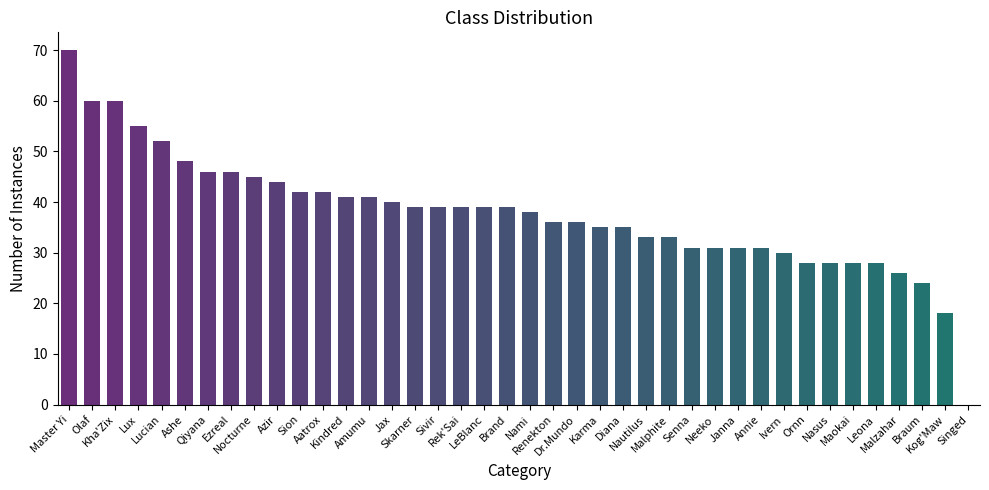

Reading left to right, extract all data points from this chart.

70	60	60	55	52	48	46	46	45	44	42	42	41	41	40	39	39	39	39	39	38	36	36	35	35	33	33	31	31	31	31	30	28	28	28	28	26	24	18	0